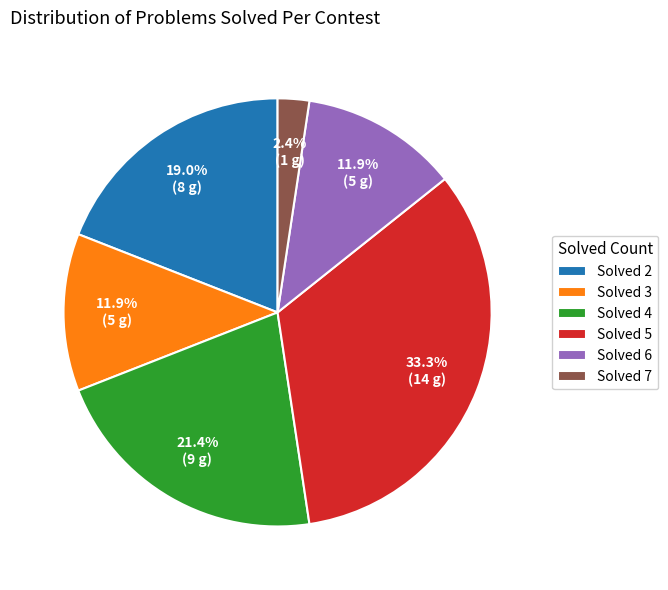

Does any single category account for the majority?

No